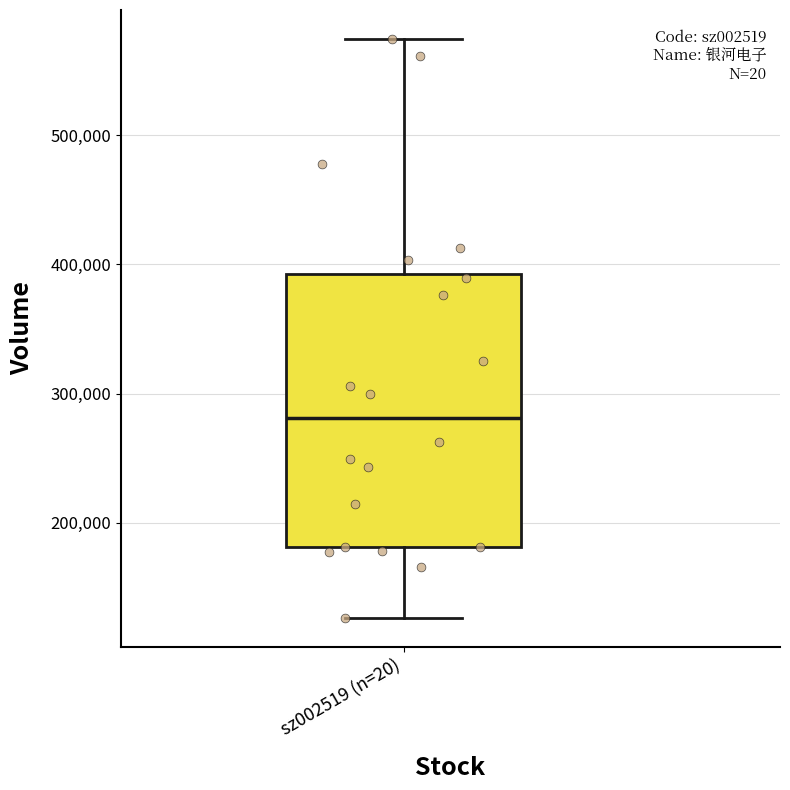

Where is the upper edge of the box for sz002519 (n=20) on the y-axis? The values are not printed on the chart, so give them approximately, as read against the axis.

390000